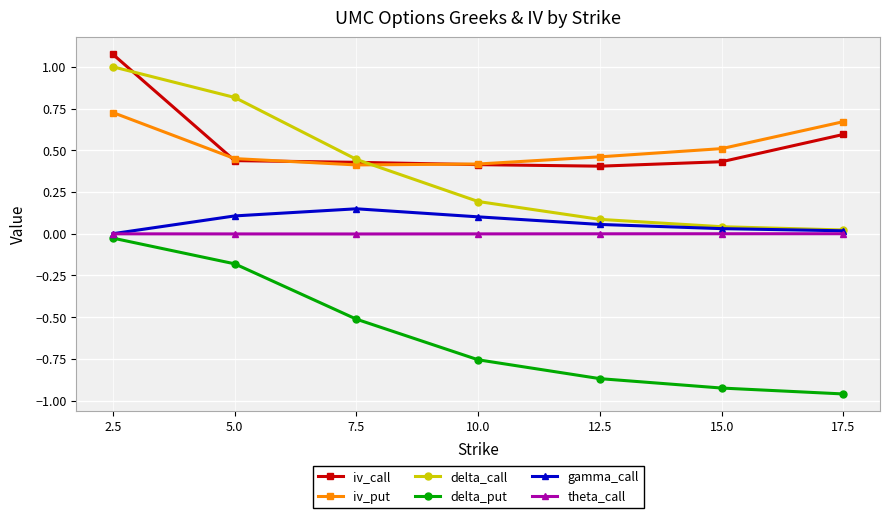

At 12.5, list the series in order from largest to smallest.

iv_put, iv_call, delta_call, gamma_call, theta_call, delta_put